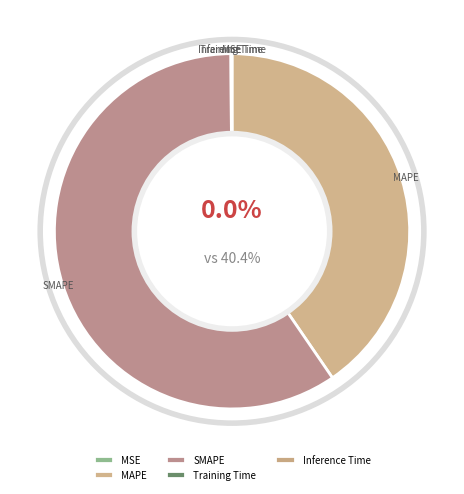

Is there a majority slice in this chart?

Yes